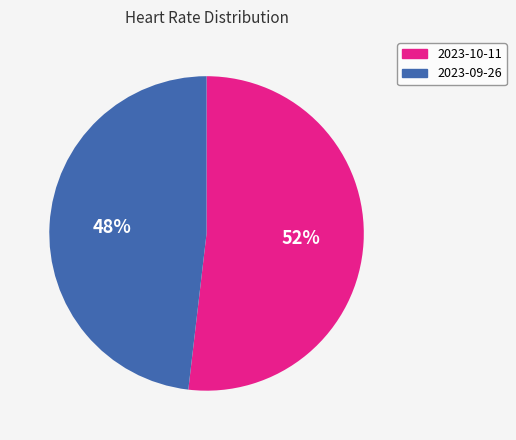

Does any single category account for the majority?

Yes